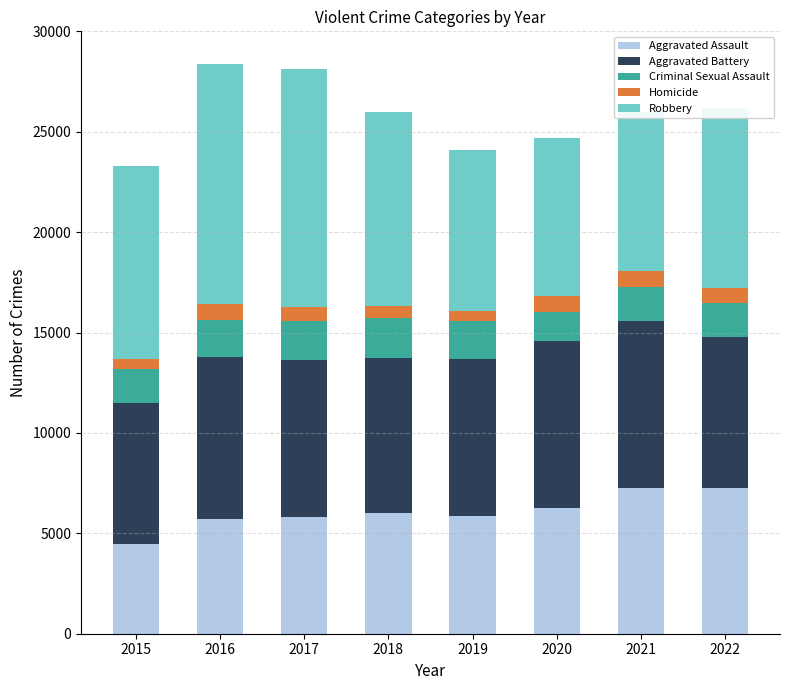

What is the highest value of the Aggravated Assault series?

7270